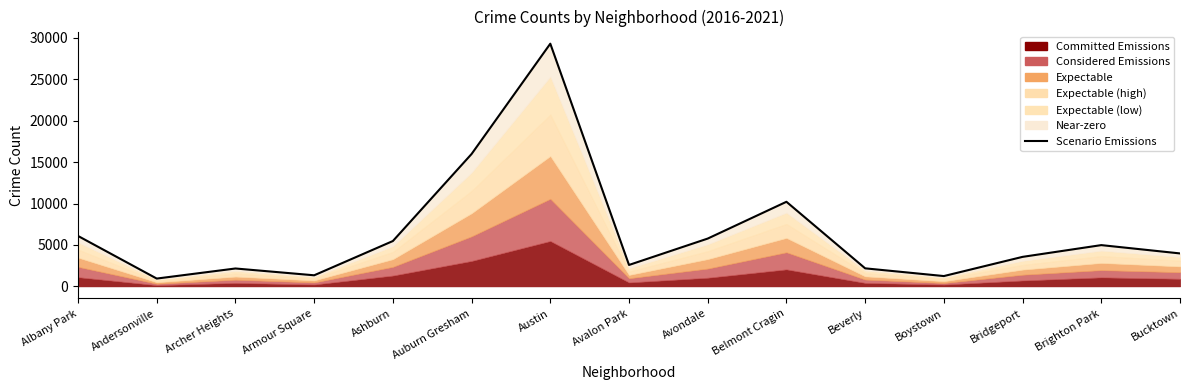

True or false: there are more than 0 points higher than both neighbors.

True